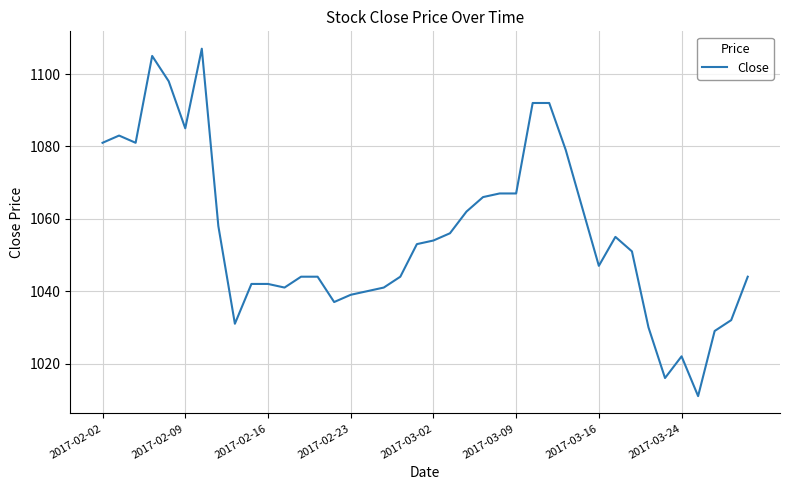

True or false: there are more than 2 points higher than both neighbors.

True